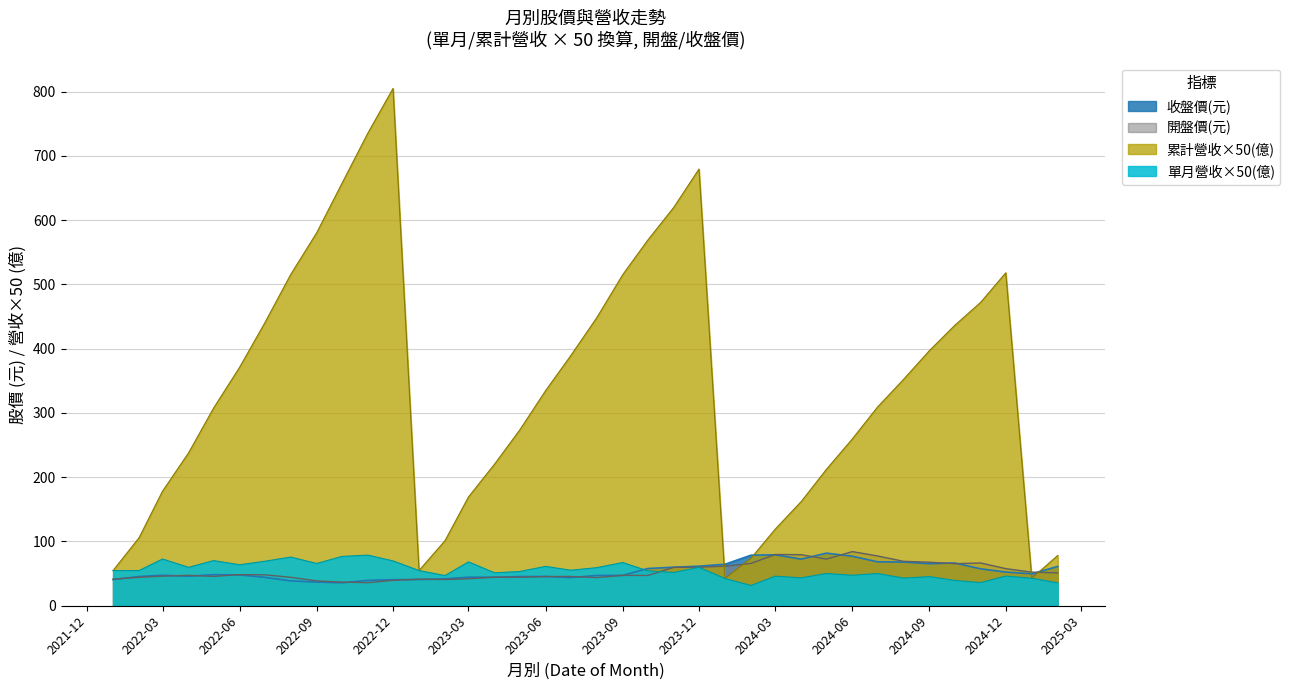

Rank the categories by 開盤價(元) value from lowest to highest.

2022-11, 2022-10, 2022-09, 2022-12, 2023-02, 2022-01, 2023-01, 2023-03, 2023-08, 2022-02, 2022-08, 2023-05, 2023-04, 2023-06, 2023-07, 2022-05, 2022-03, 2023-10, 2023-09, 2022-04, 2022-07, 2022-06, 2025-02, 2025-01, 2024-12, 2023-11, 2023-12, 2024-01, 2024-10, 2024-02, 2024-11, 2024-09, 2024-08, 2024-05, 2024-07, 2024-04, 2024-03, 2024-06